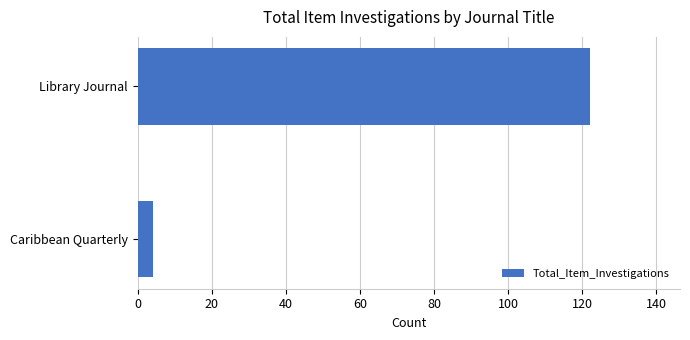

List the labels in order of value, smallest first.

Caribbean Quarterly, Library Journal